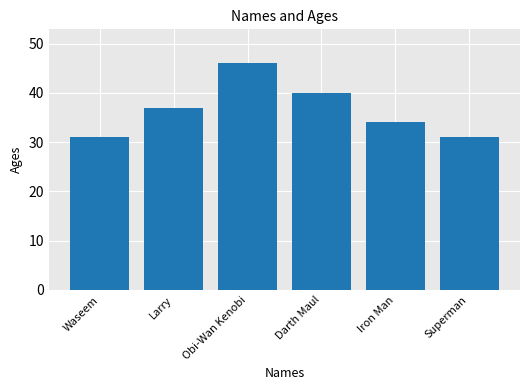

Which category has the highest value across all series?

Obi-Wan Kenobi